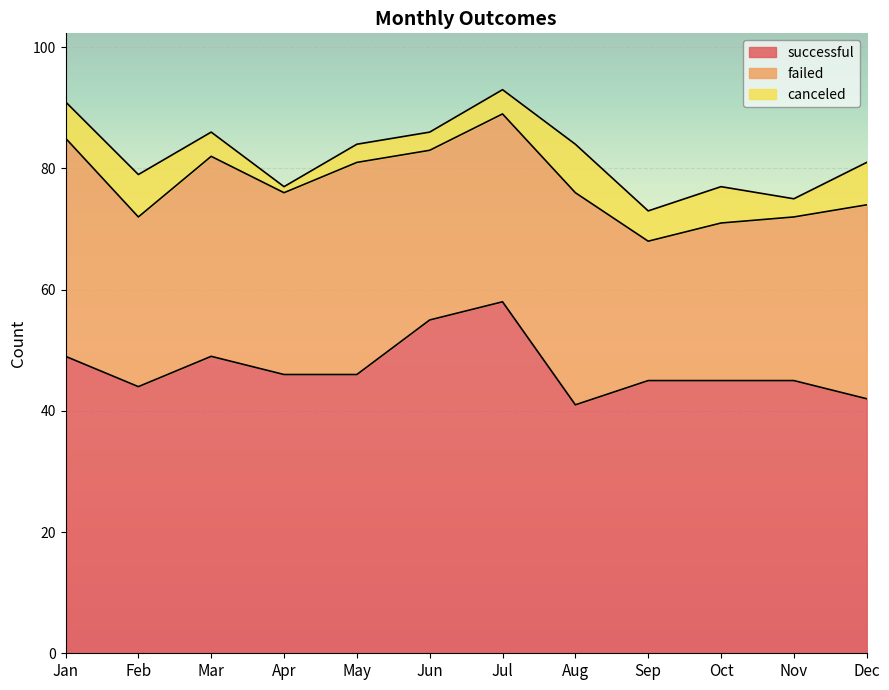

What is the difference between the second highest and minimum values in the failed series?

12